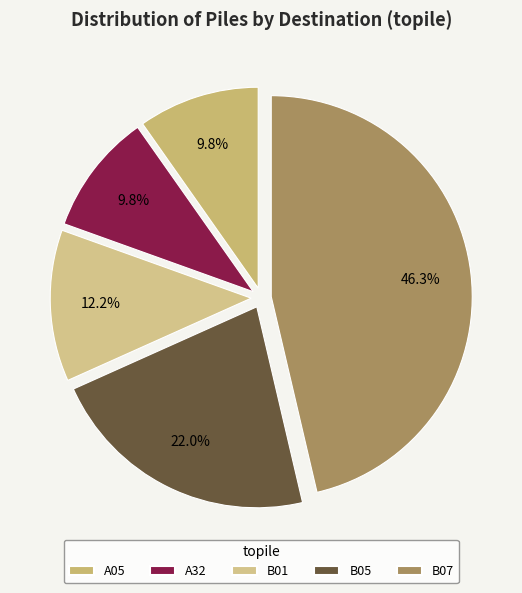

To the nearest percent, what is the average slice percentage?

20%